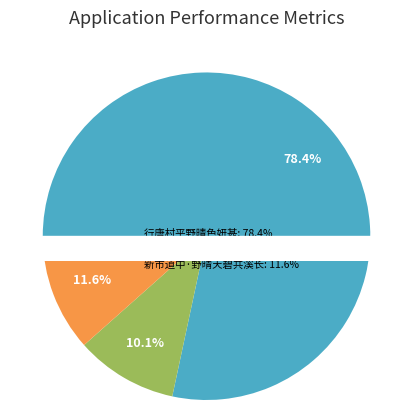

How many segments does this pie chart have?

3